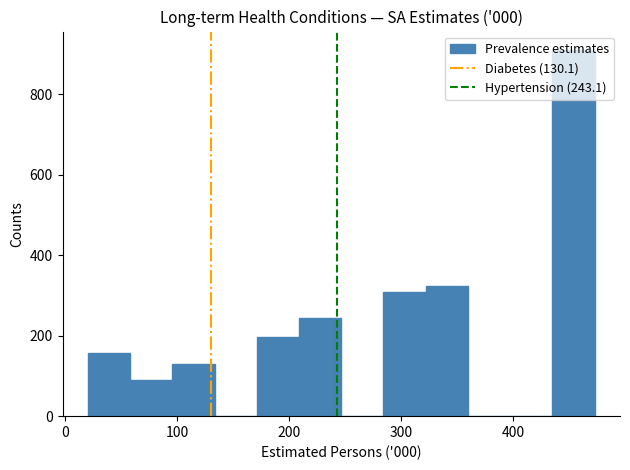

Around what value on the x-axis is the tallest bar? Give the approximate position of its centre, as read against the axis.

450